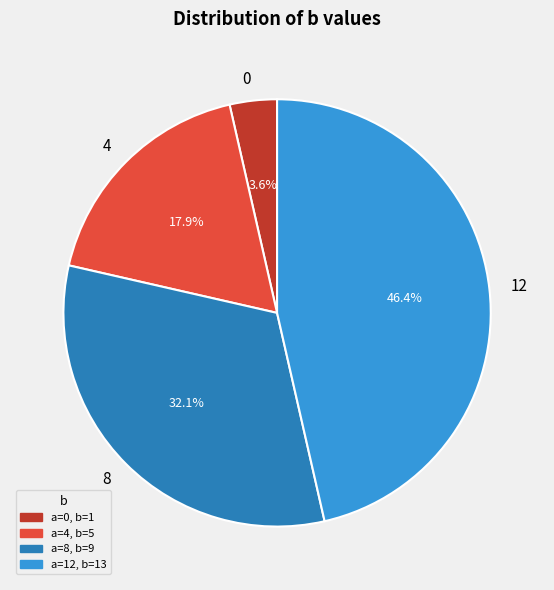

To the nearest percent, what portion does 4 represent?

18%